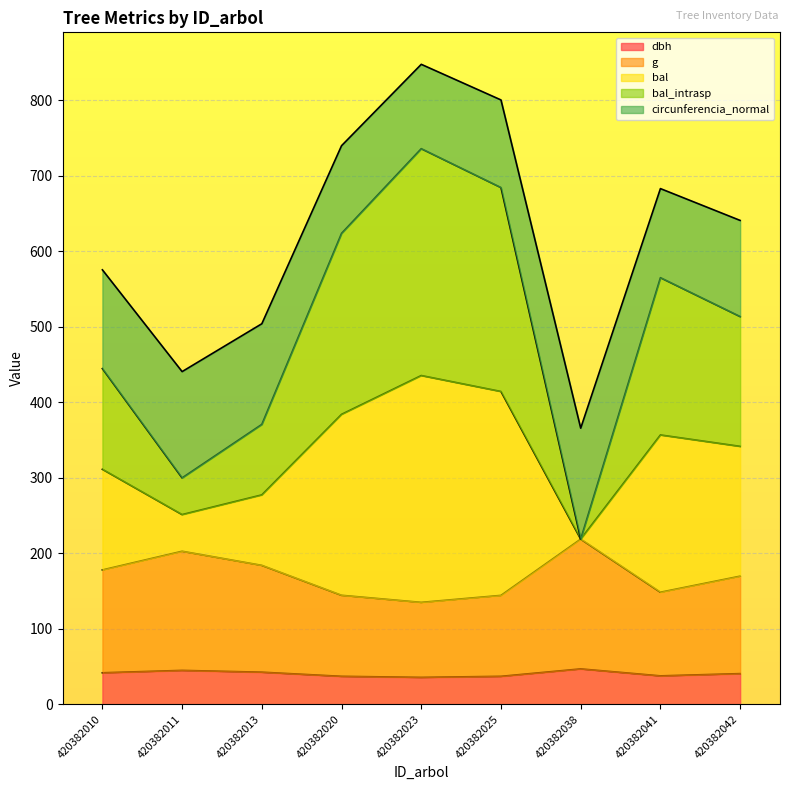

How many interior local peaks does the bal_intrasp series have?

2